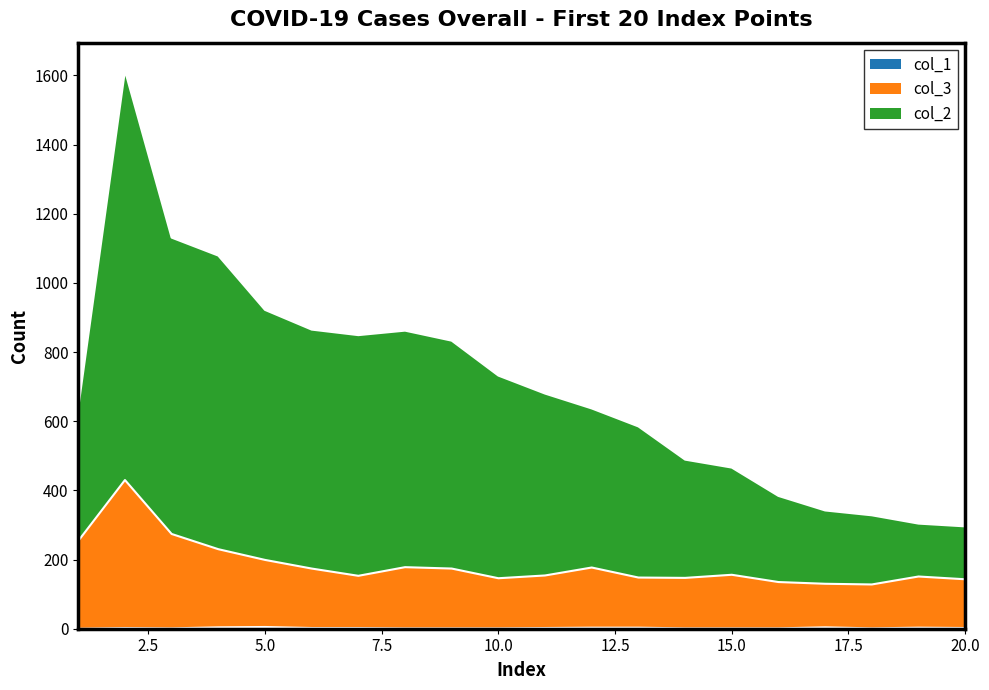

At 2, list the series in order from largest to smallest.

col_2, col_3, col_1